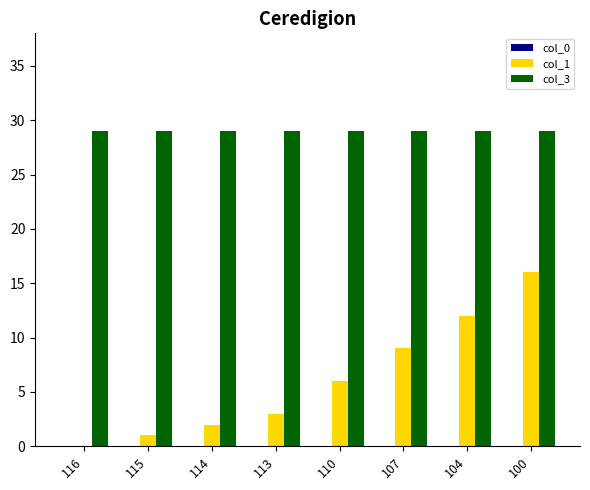

Is the value of col_3 at 104 greater than the value of col_1 at 114?

Yes